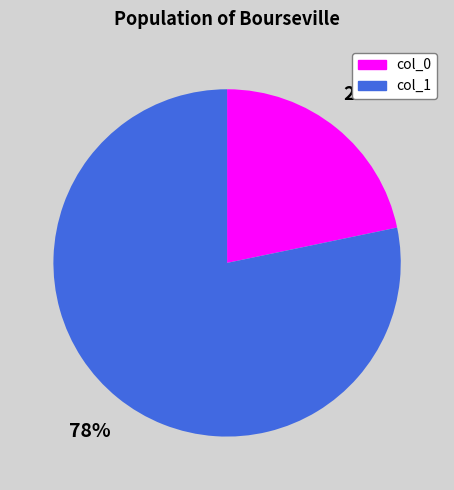

Is it true that col_0 is 7% of the pie?

False